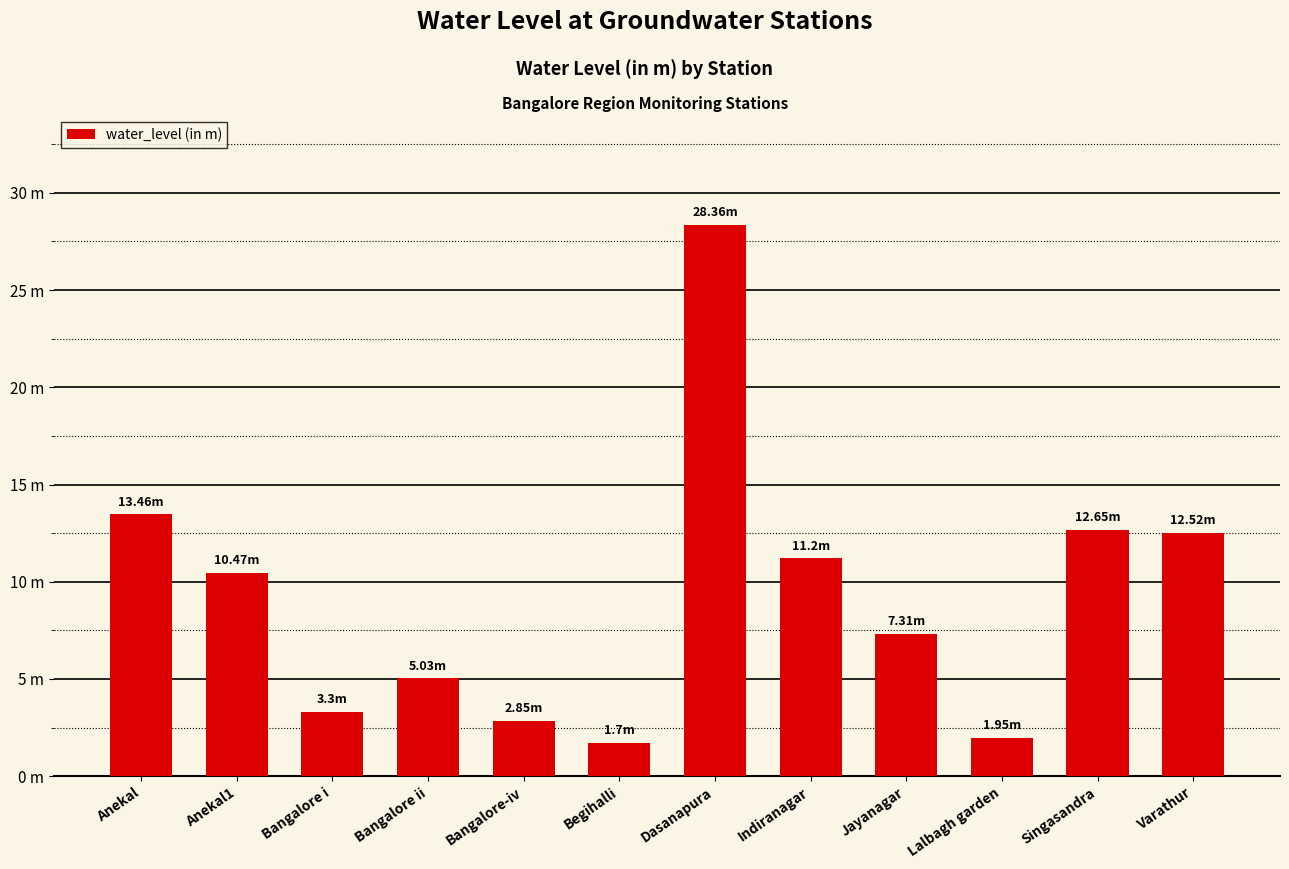

Are the bars horizontal?

No